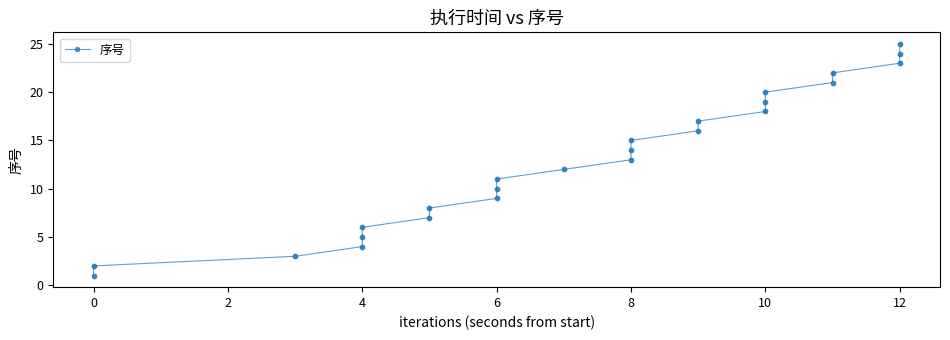

Between 2 and 8, which is larger?

8